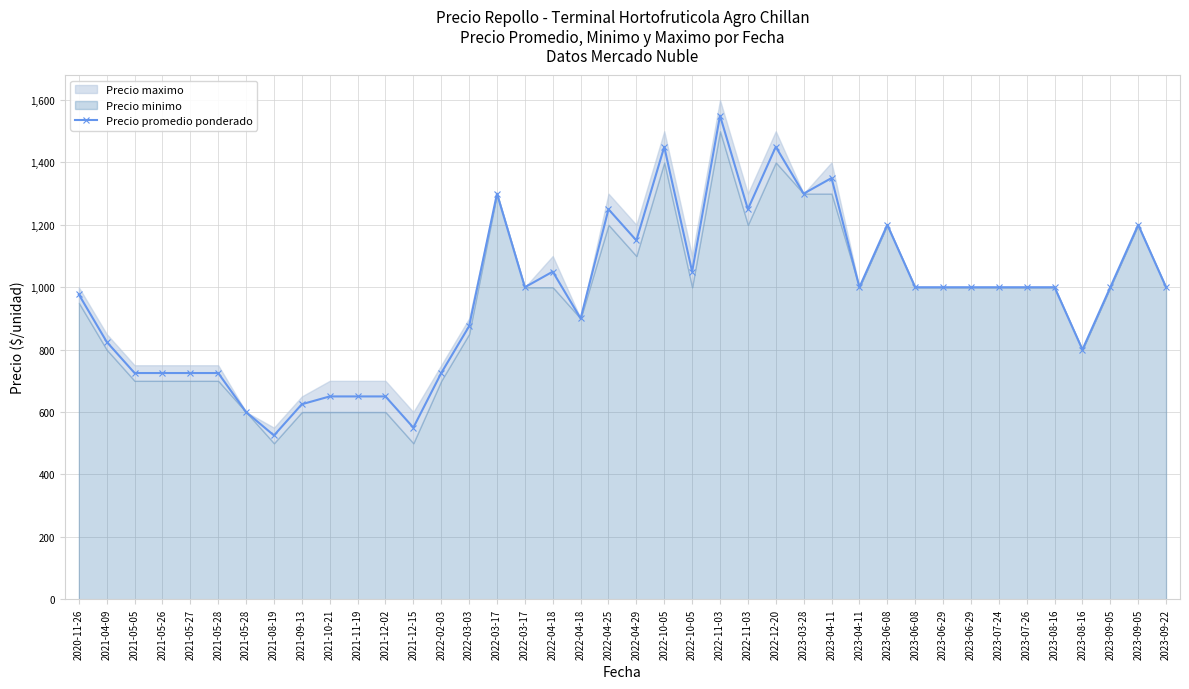

The value at 2023-03-28 is 809. True or false?

False